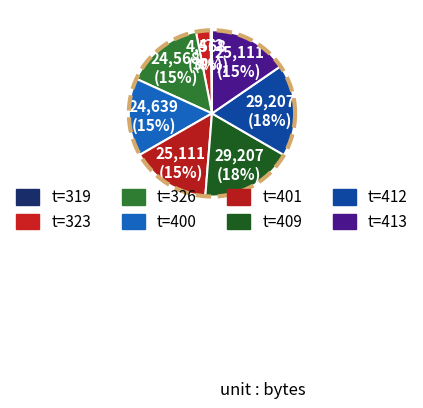

Does any single category account for the majority?

No